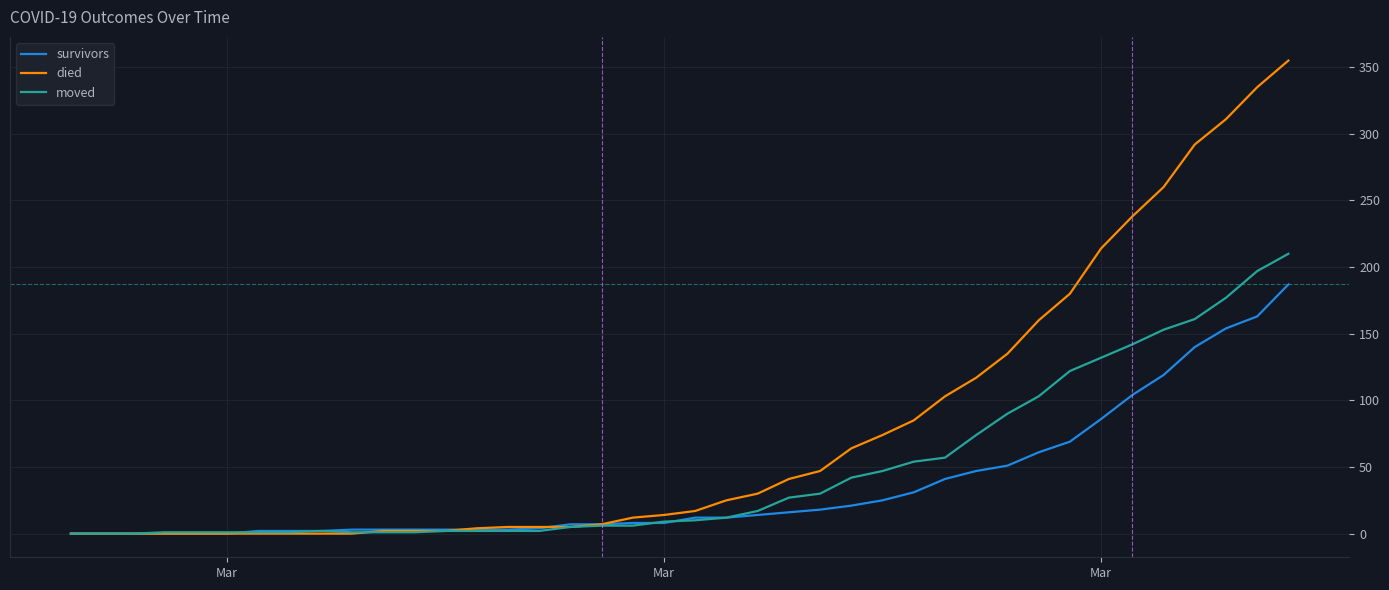

What is the greatest value displayed?

355